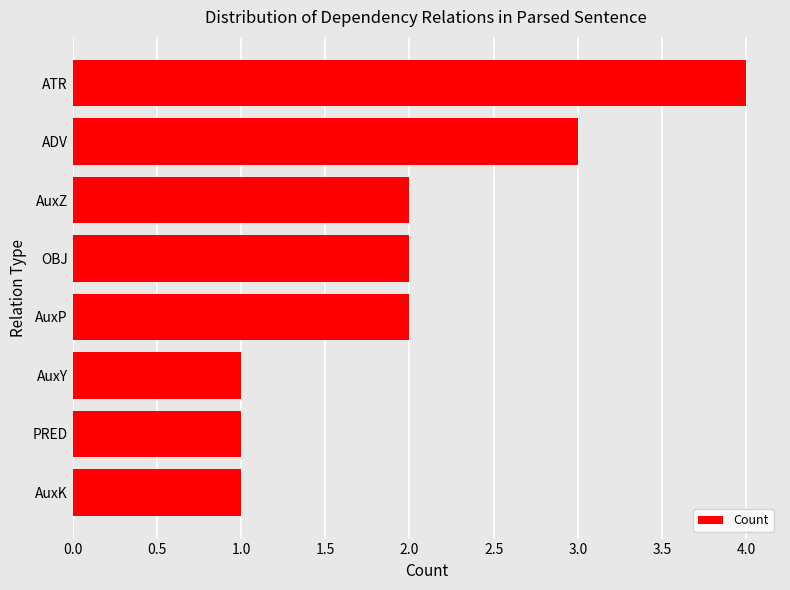

Reading top to bottom, what are all the values shown in this chart?

ATR=4	ADV=3	AuxZ=2	OBJ=2	AuxP=2	AuxY=1	PRED=1	AuxK=1